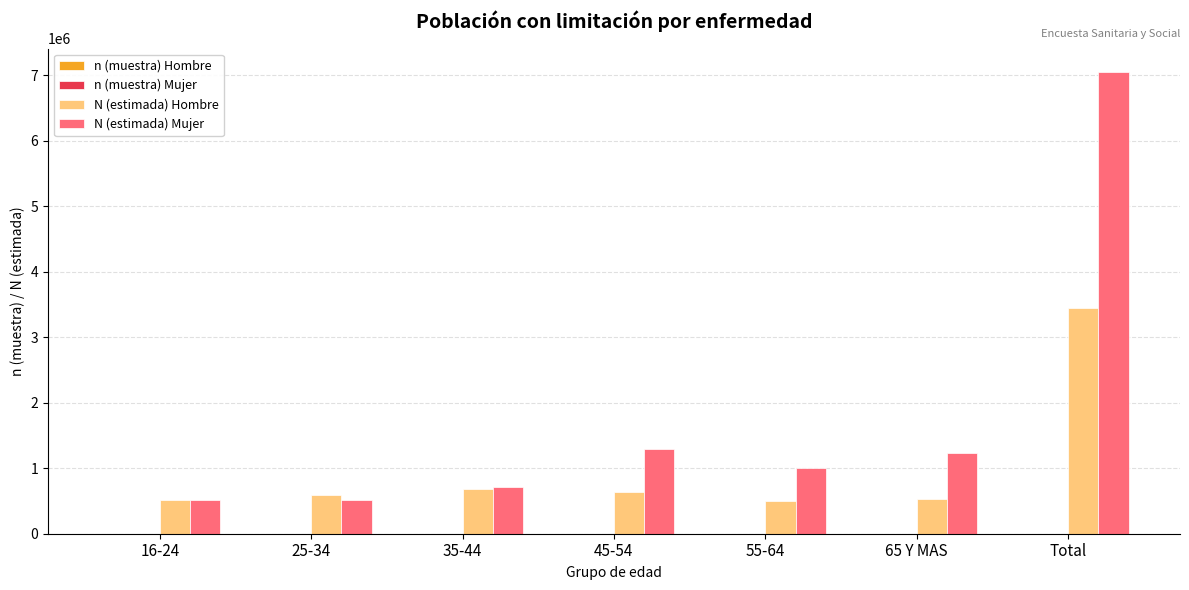

At which category is the sum across all series the highest?

Total